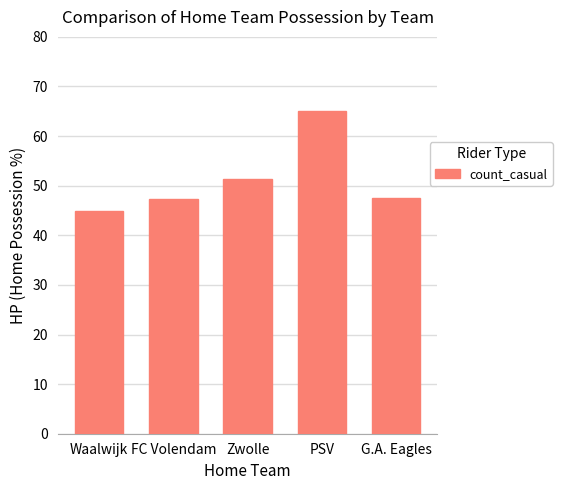

At which category does the chart reach its peak across all series?

PSV